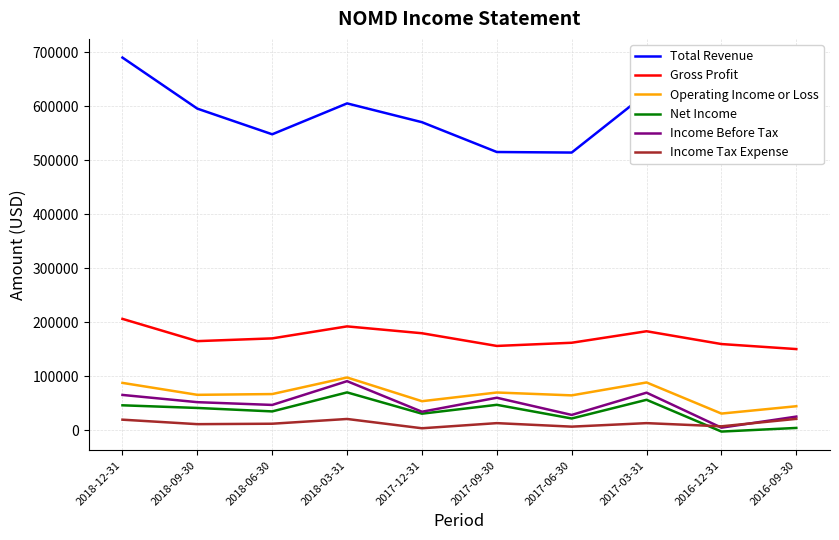

At which category is the sum across all series the highest?

2018-12-31